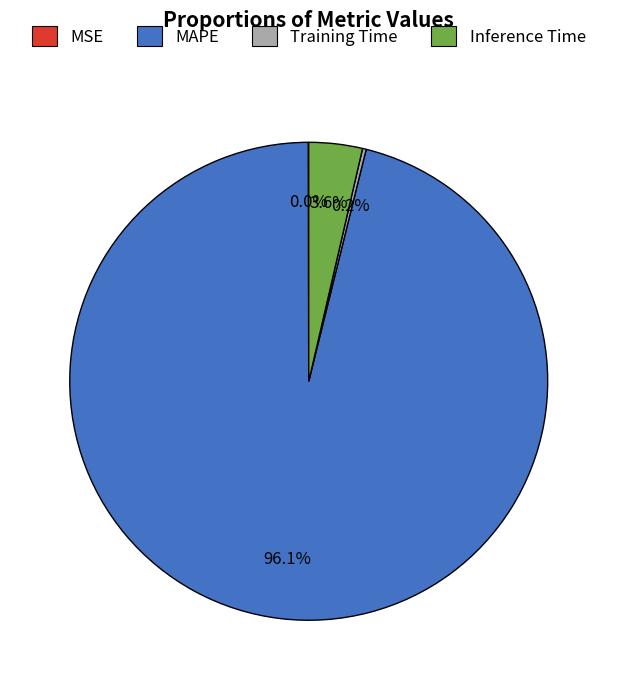

Which category accounts for the majority?

MAPE